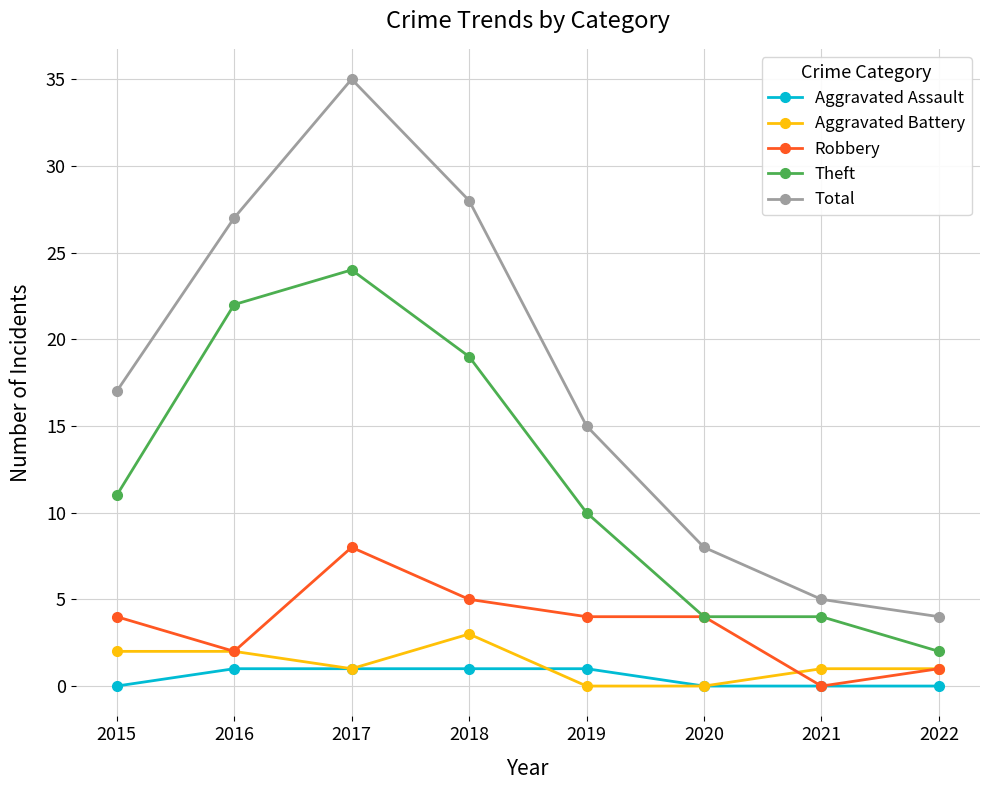

Between 2019 and 2021, which series saw the biggest shift?

Total